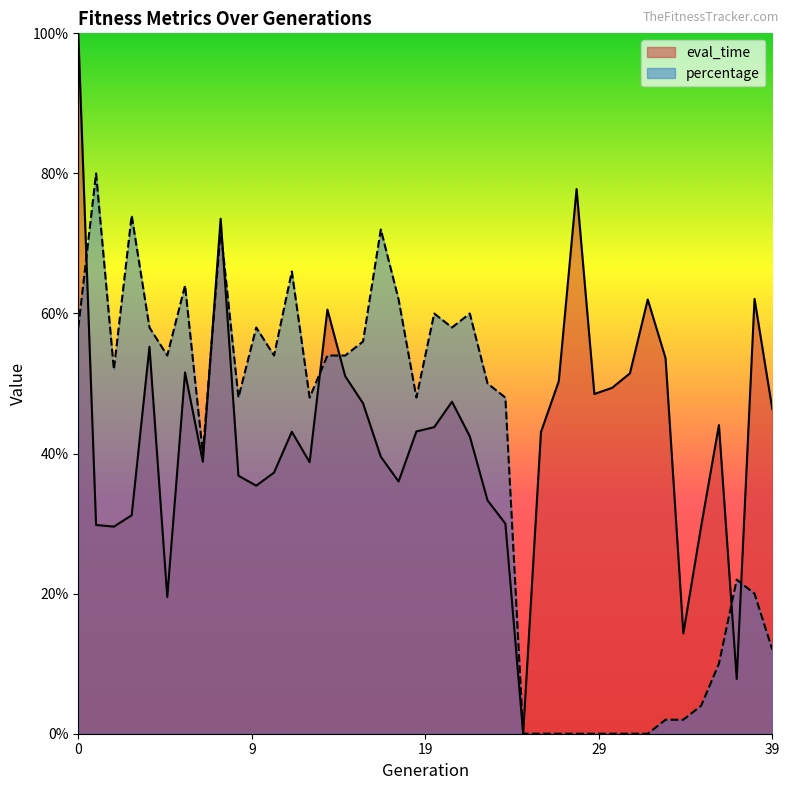

How many intersections are there between eval_time and percentage?

7